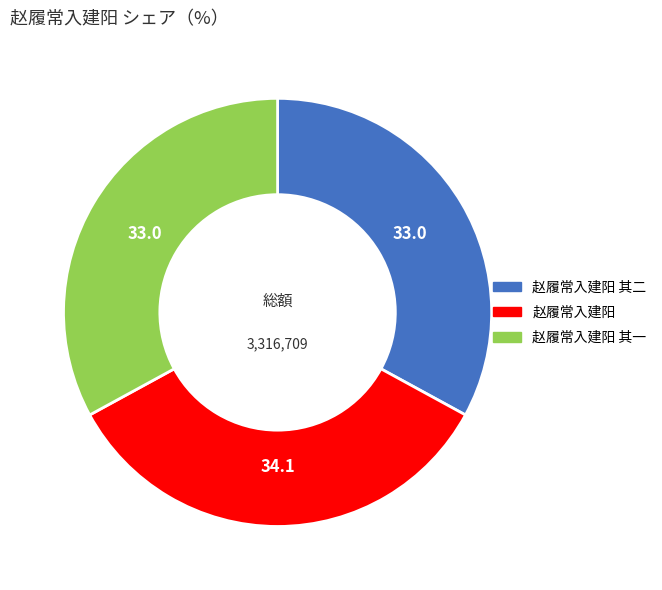

Count the number of slices in the pie.

3